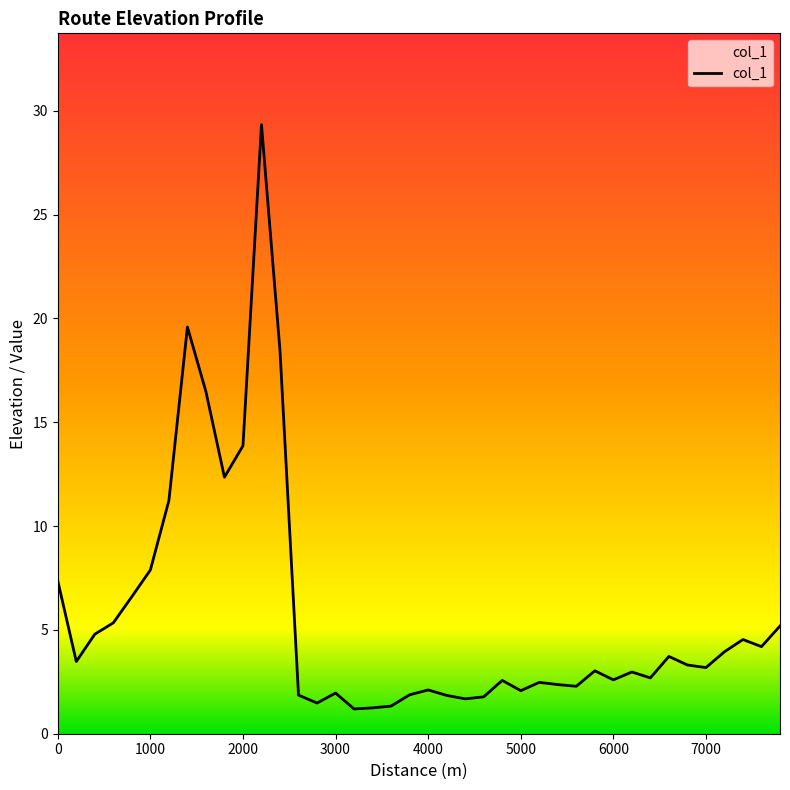

How many data points are above 3?

21